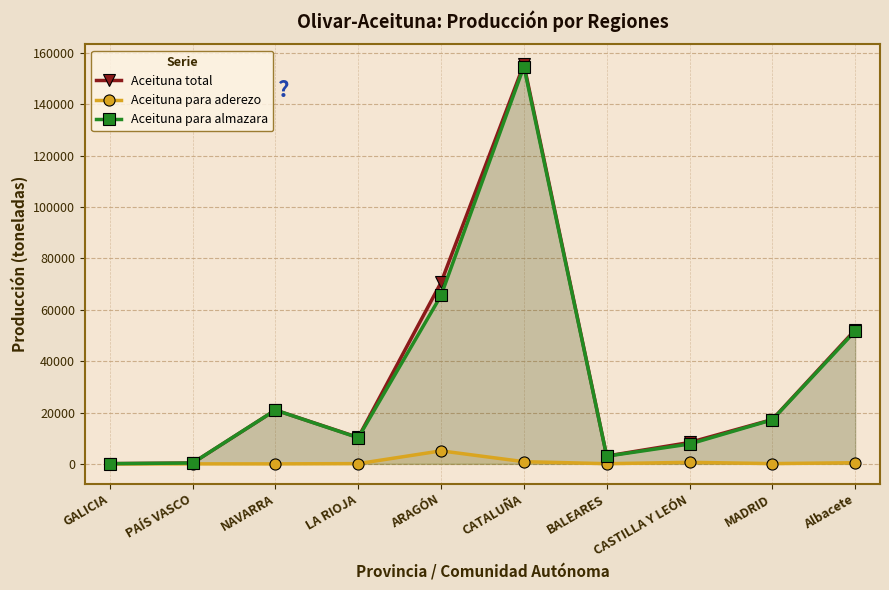

How many lines are shown in the chart?

3